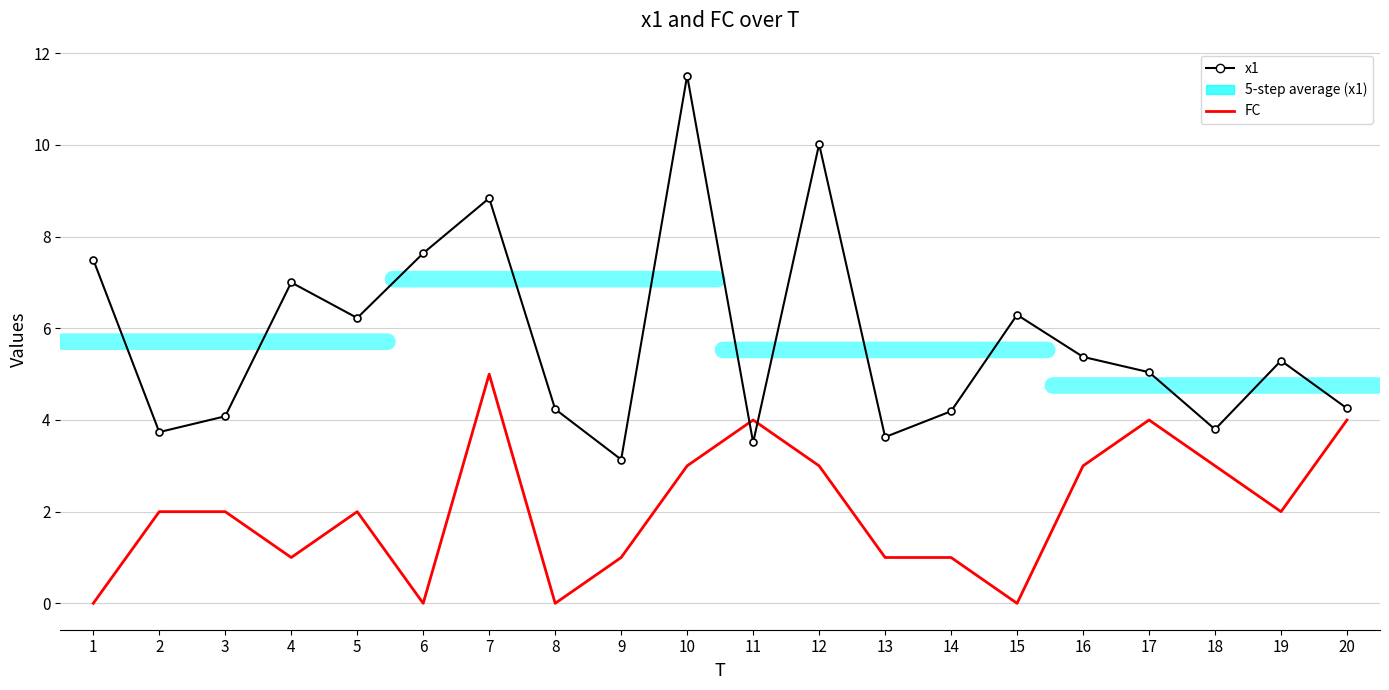

How many distinct data groups are displayed?

2